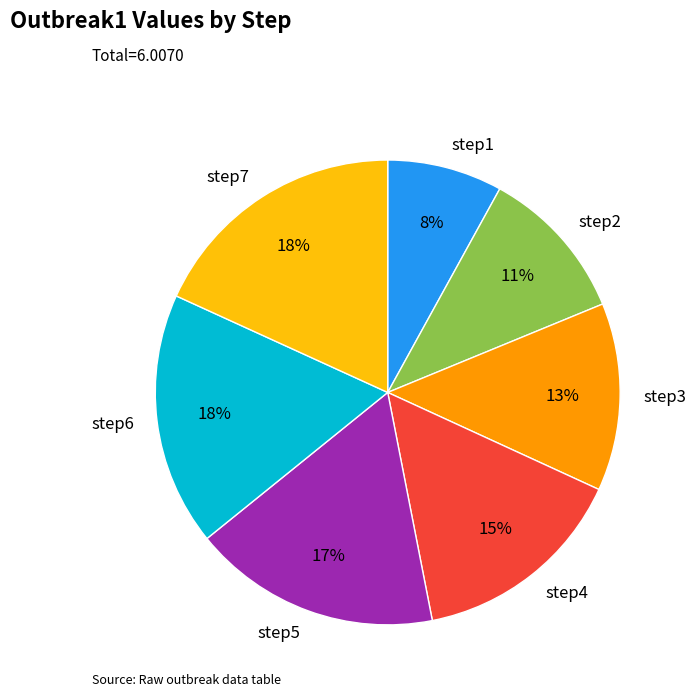

True or false: step6 accounts for 18% of the total.

True